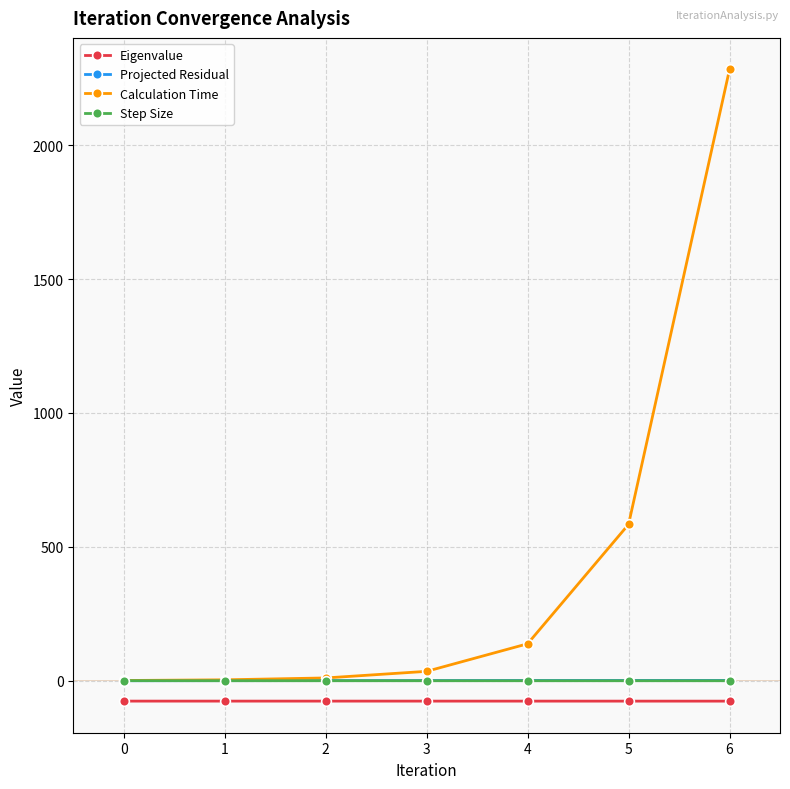

What is the spread (max minus min) of values at 2?

86.5